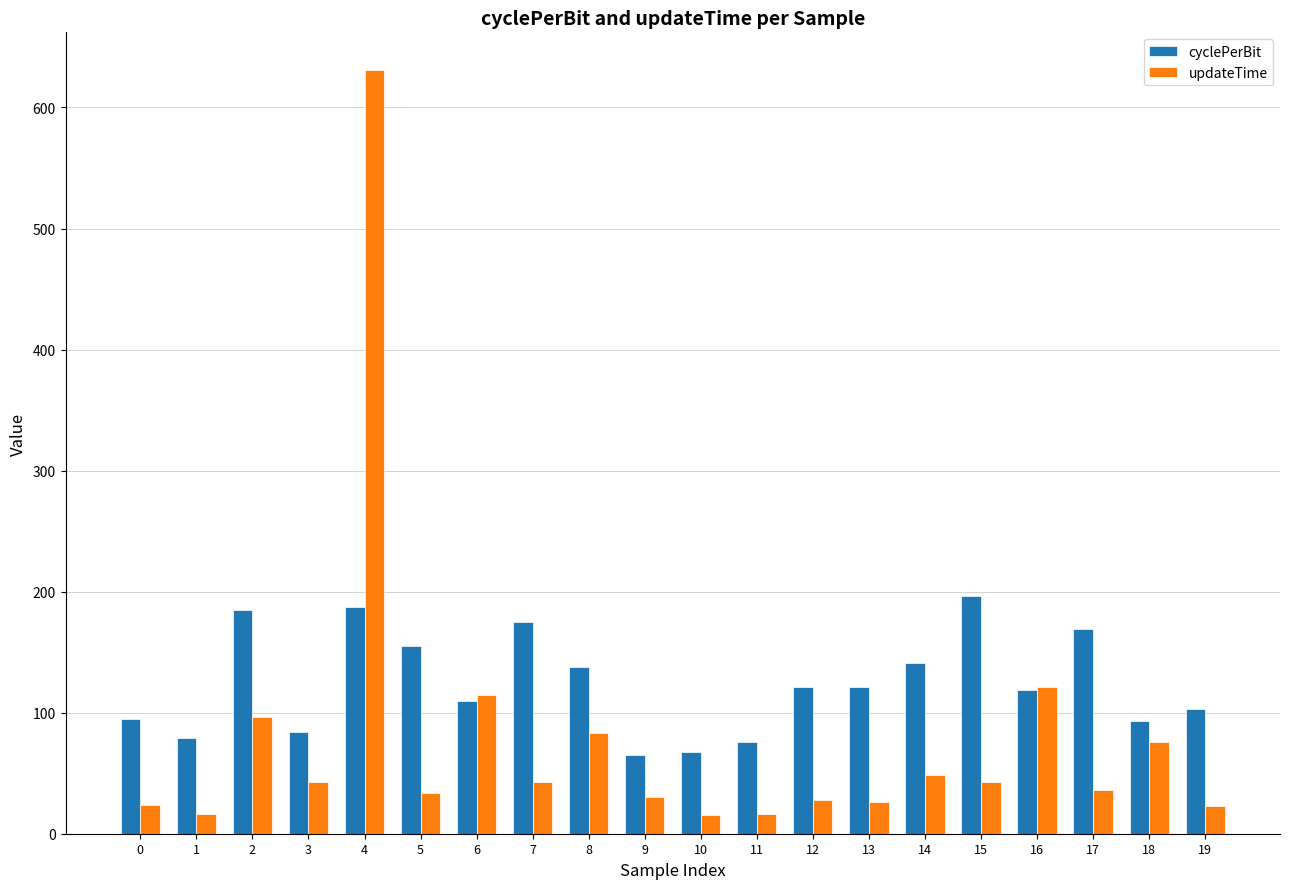

At which label does cyclePerBit first exceed 120?

2